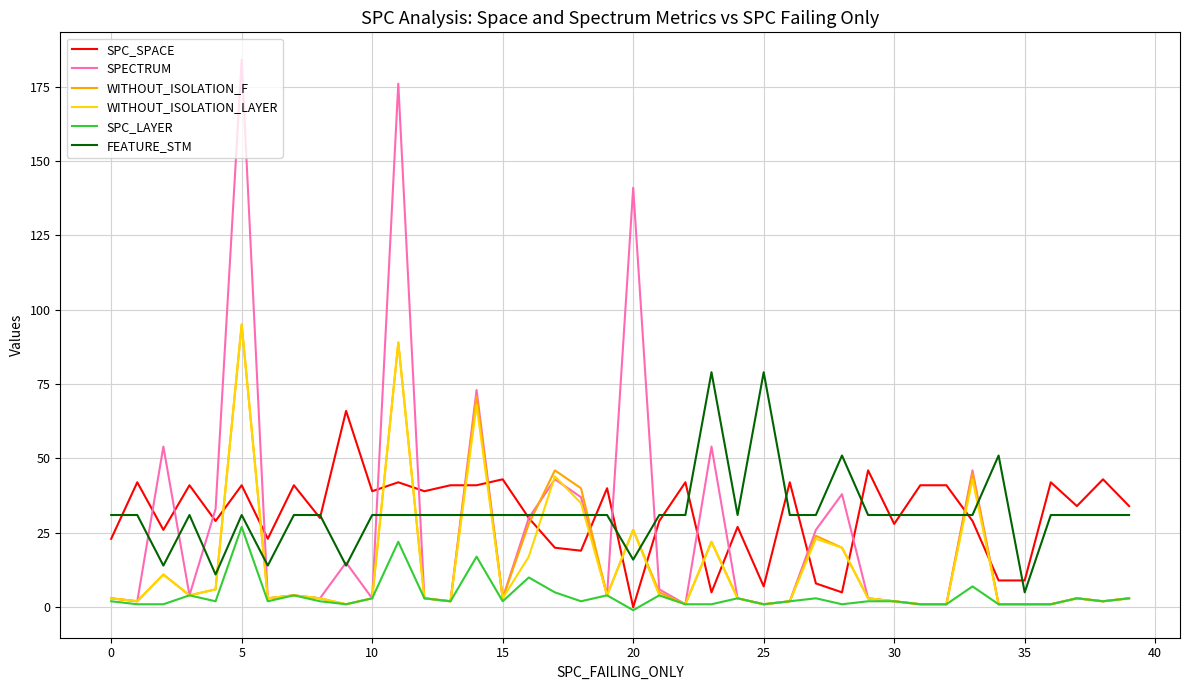

Which series has the largest range (max minus min)?

SPECTRUM